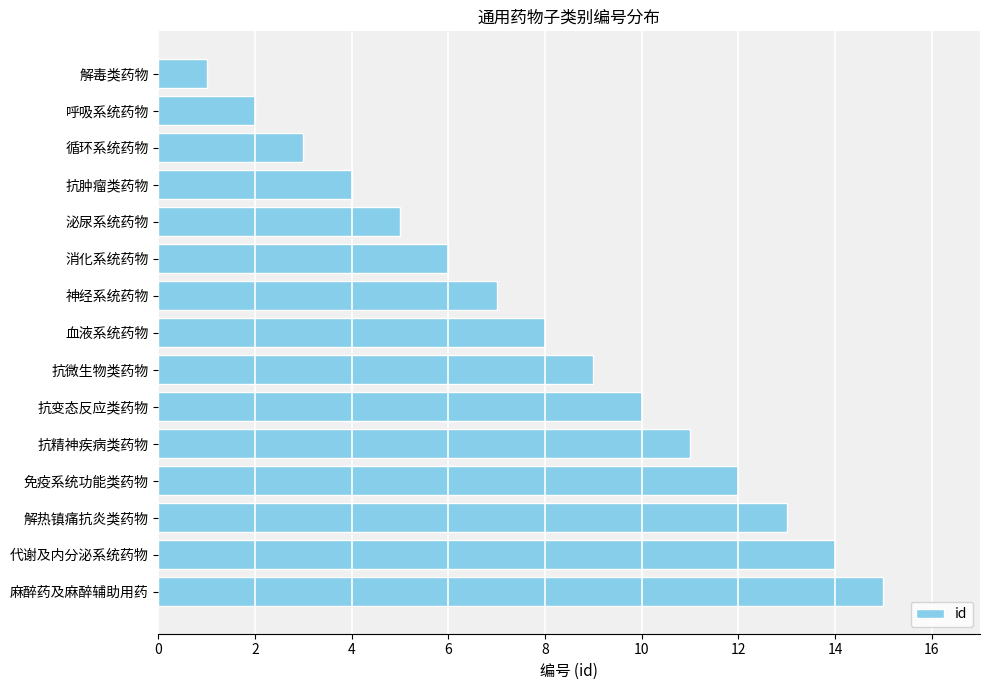

What is the approximate value at 神经系统药物?

7